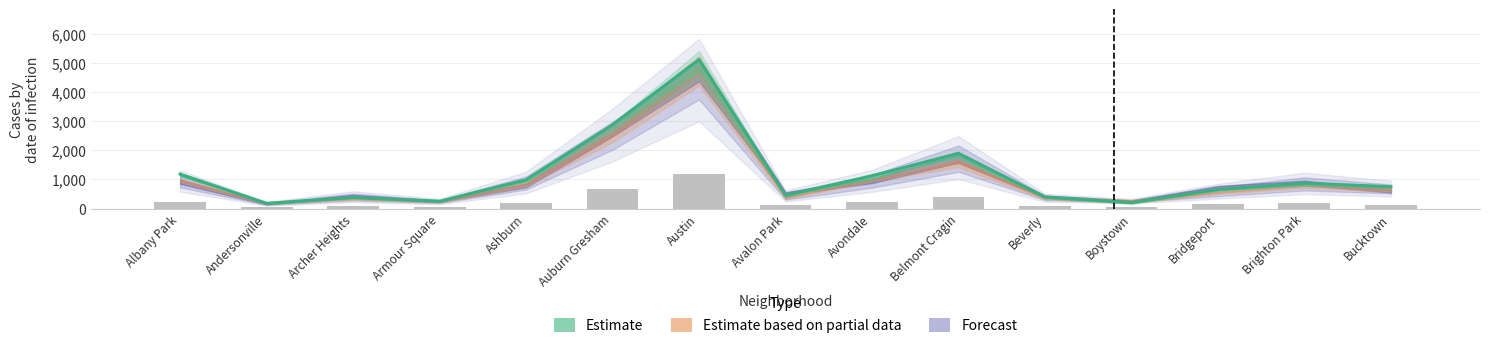

Reading left to right, what are all the values shown in this chart?

2019: 968	166	368	249	872	2700	5008	405	957	1687	385	287	568	828	694
2022: 926	157	440	251	797	2699	4761	522	953	1720	414	258	722	888	599
2017: 1252	171	391	250	1053	2973	5096	508	1107	2066	403	188	697	879	795
2018: 1117	184	374	248	924	2787	5163	401	1142	1737	386	224	616	870	704
2021: 767	123	303	193	629	2237	3970	395	692	1313	264	173	474	664	435
2023: 1144	202	516	292	1104	2992	5080	541	1158	2170	440	289	741	1072	830